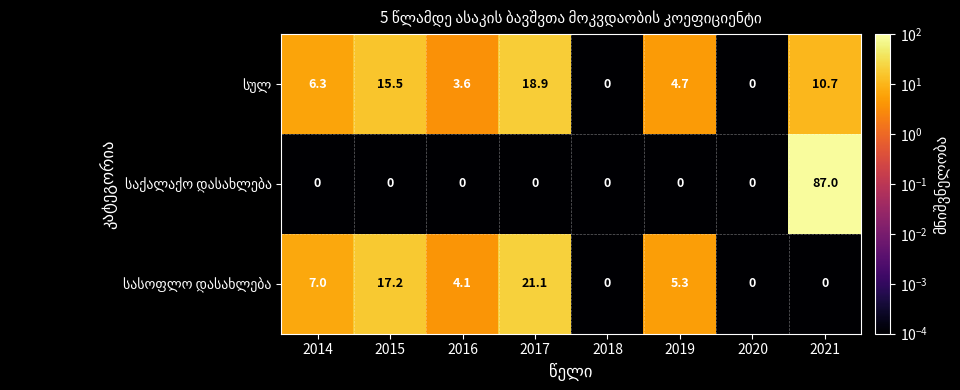

At which category is the sum across all series the highest?

2021